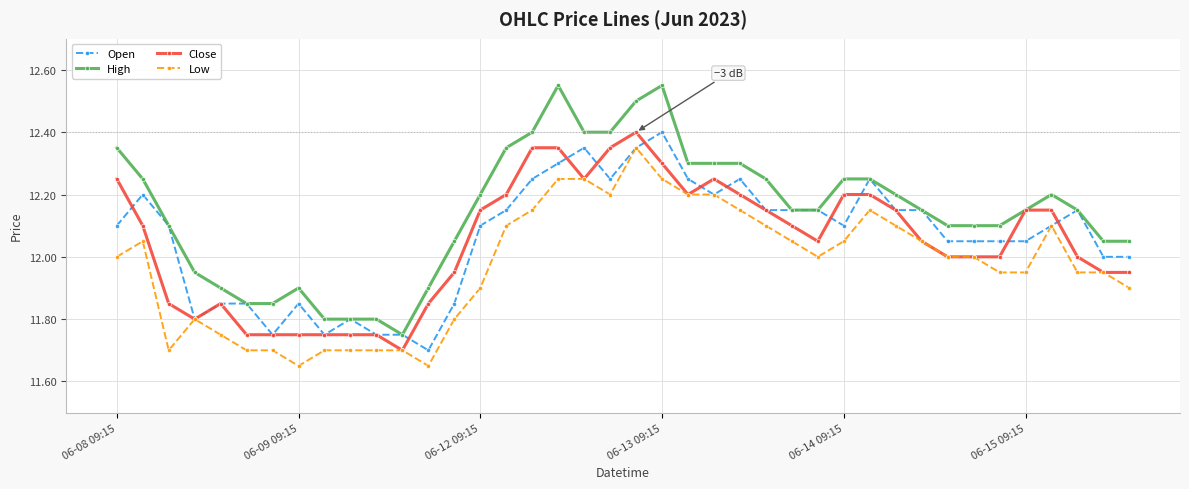

At how many categories does at least one series exceed 12?

30